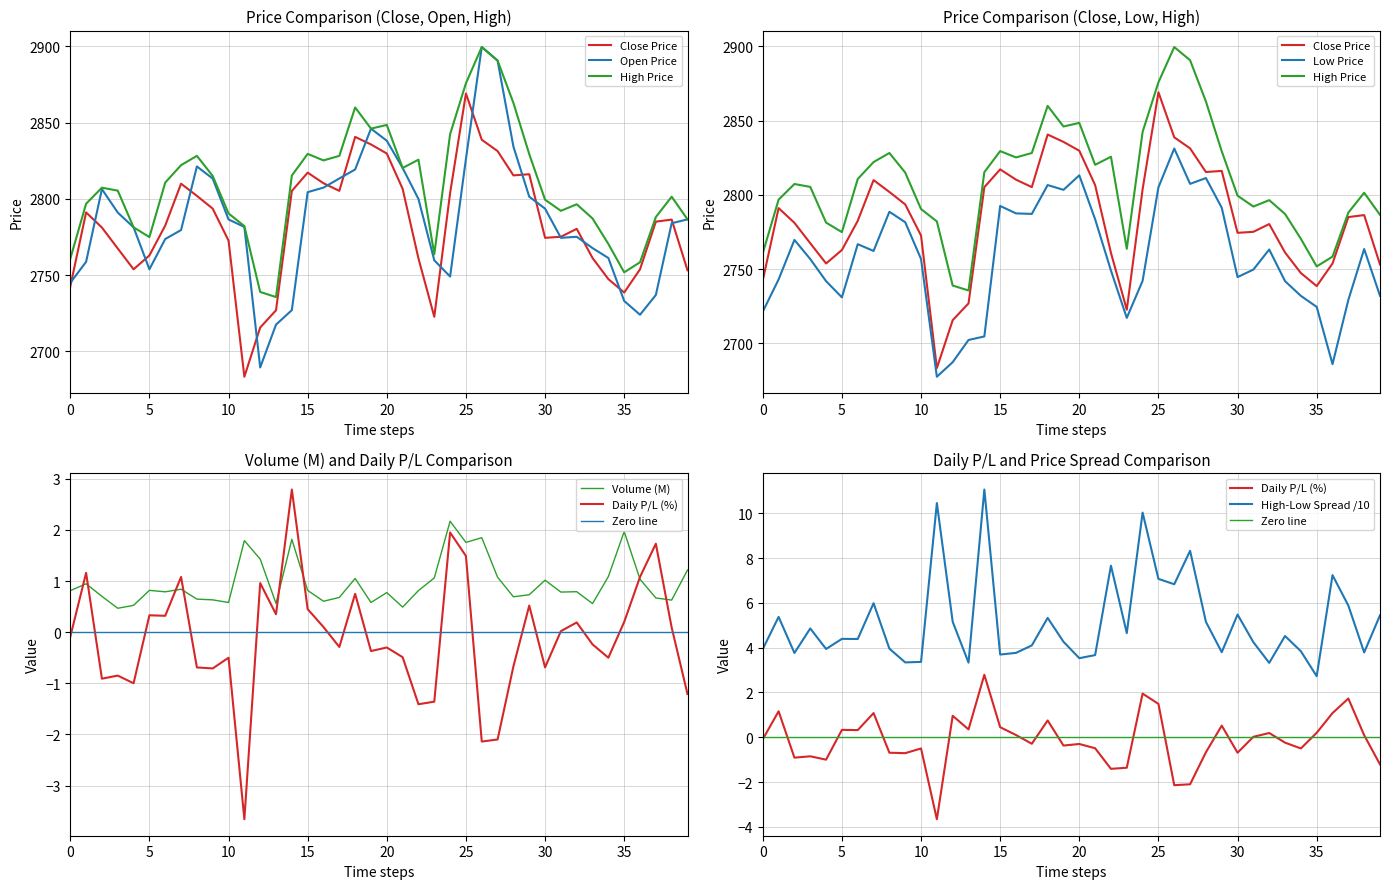

Is the value of High at 2023-02-23 greater than the value of Open at 2023-02-09?

Yes